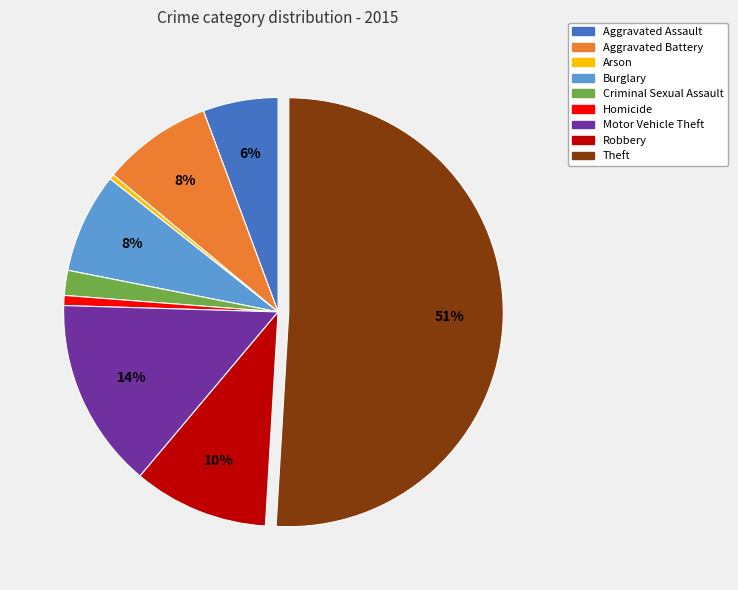

True or false: Motor Vehicle Theft accounts for 14% of the total.

True